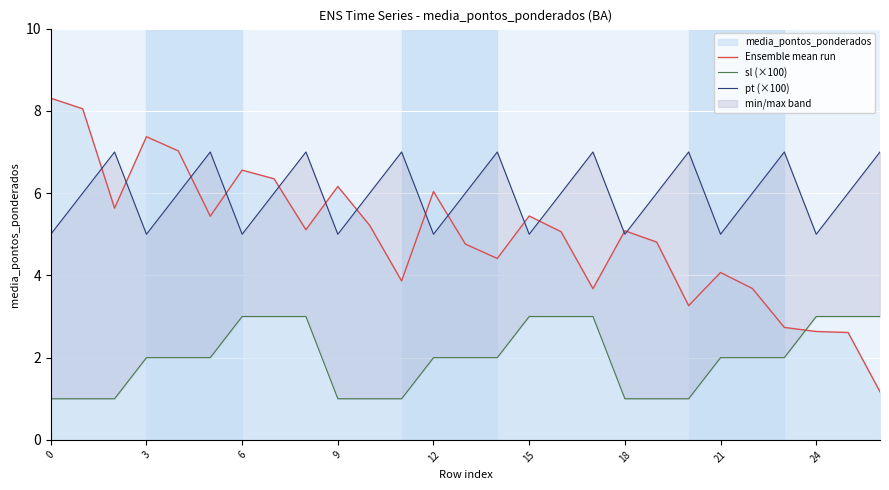

Count the sl (×100) values in the range 1 to 3.

27